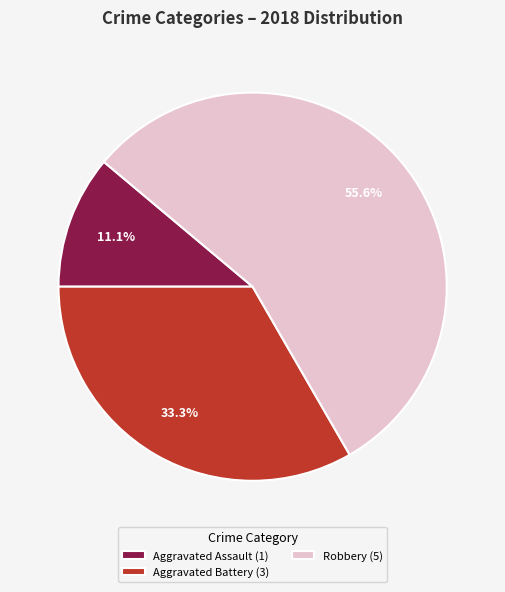

To the nearest percent, what is the difference between the largest and smallest slice percentages?

44%